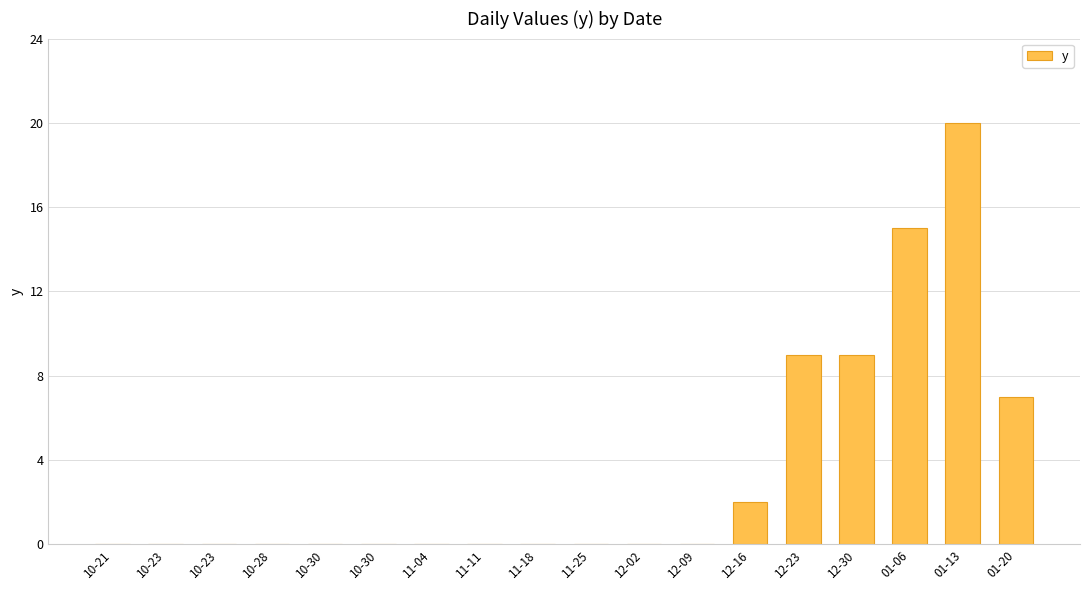

Which label corresponds to the smallest value in the chart?

10-21